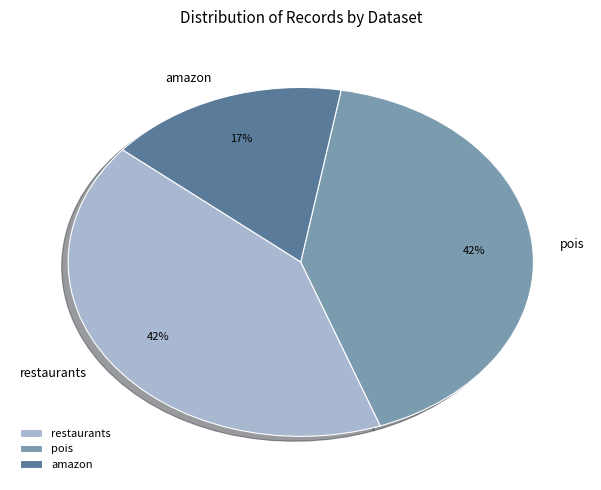

To the nearest percent, what portion does amazon represent?

17%